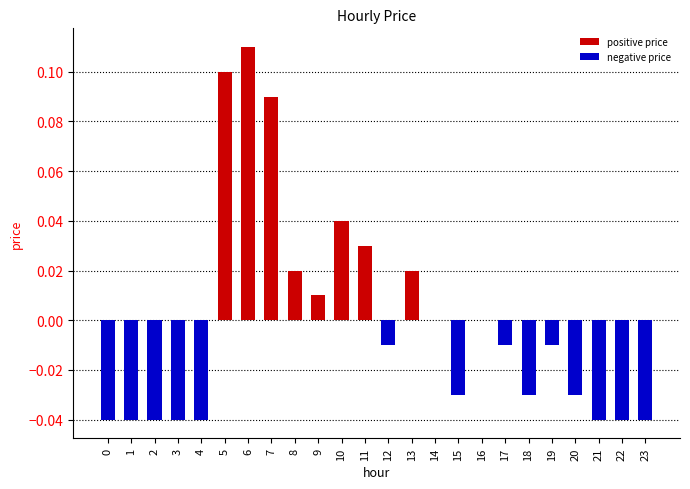

How many positive values does the positive price series have?

8